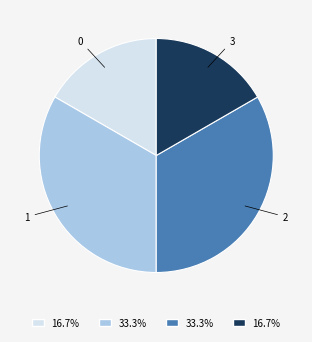

Does any single category account for the majority?

No